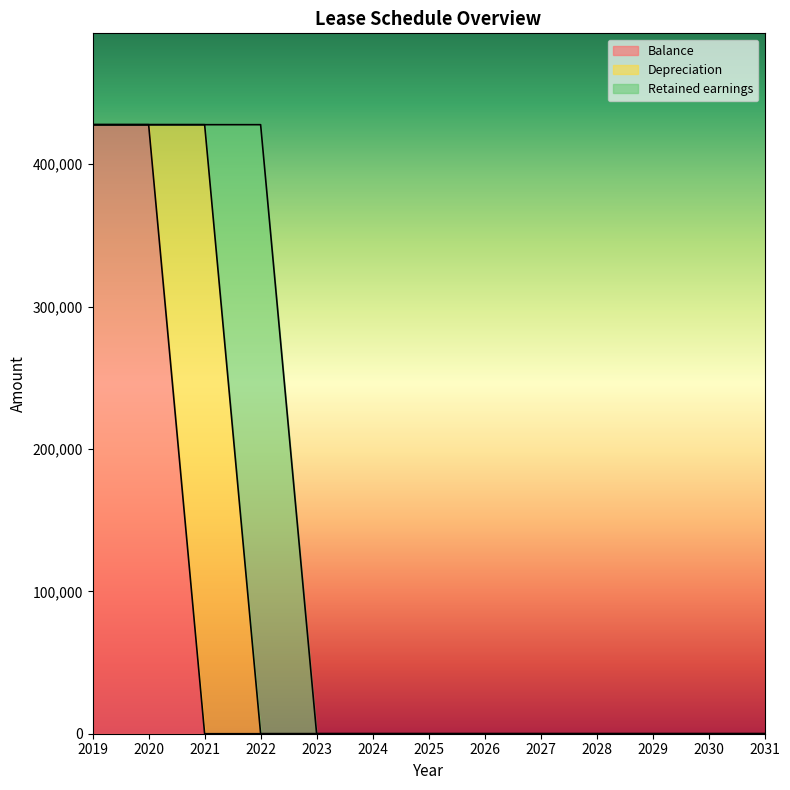

What is the difference between the highest and lowest values at 2021?

427800.0